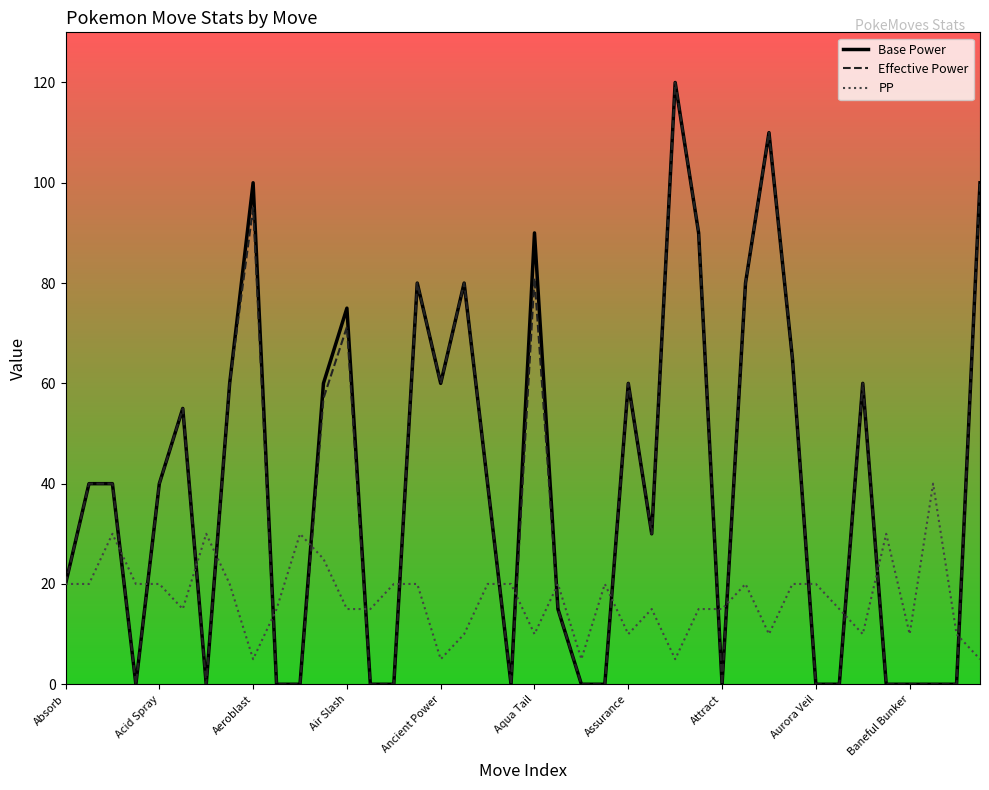

What is the maximum value shown in the chart?

120.0